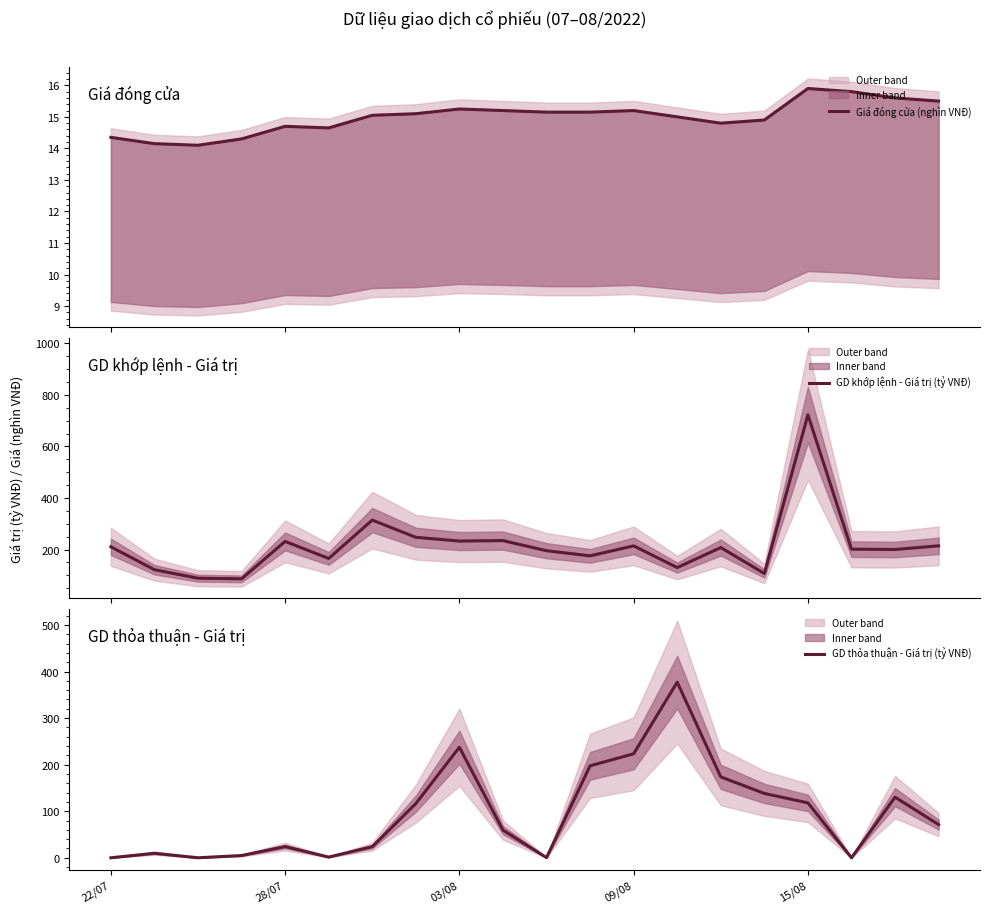

What is the value of the Giá đóng cửa (nghìn VNĐ) point at the 20th from the left?

15.5